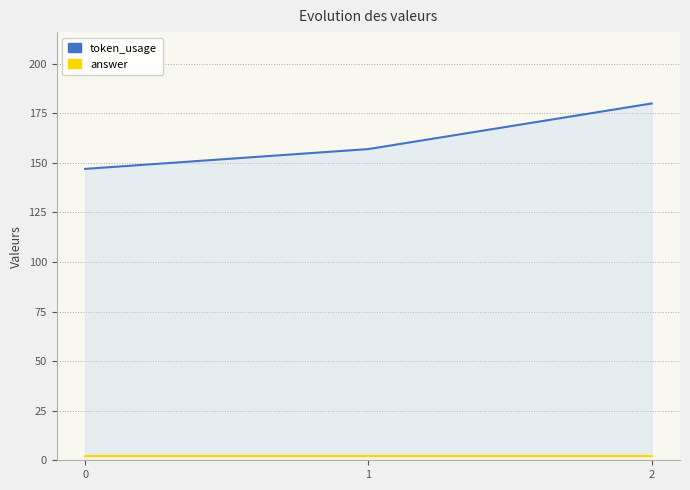

What is the minimum value for answer?

2